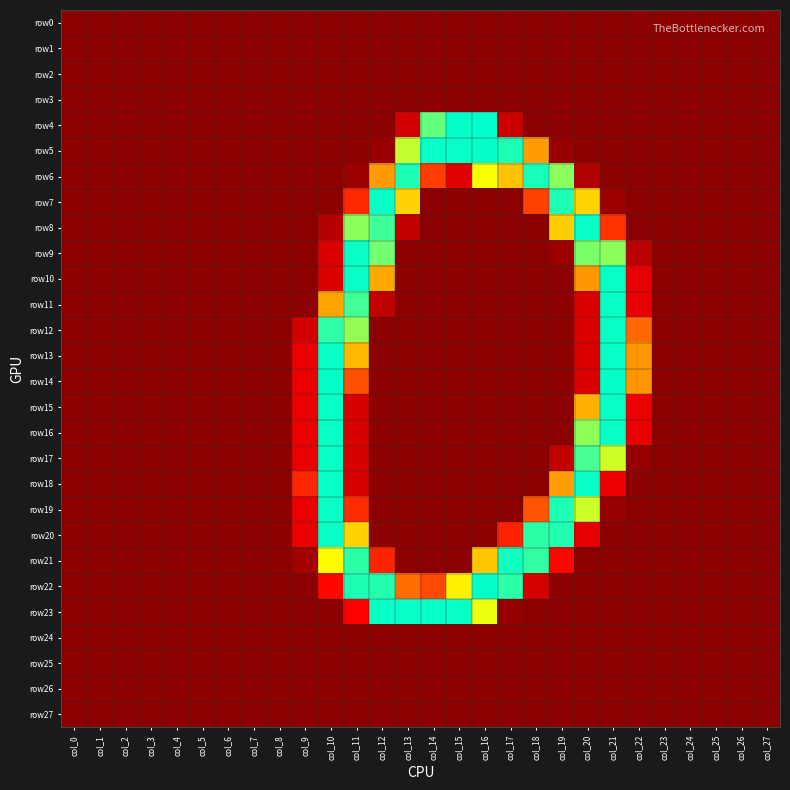

Reading left to right, extract all data points from this chart.

row0: col_0=0	col_1=0	col_2=0	col_3=0	col_4=0	col_5=0	col_6=0	col_7=0	col_8=0	col_9=0	col_10=0	col_11=0	col_12=0	col_13=0	col_14=0	col_15=0	col_16=0	col_17=0	col_18=0	col_19=0	col_20=0	col_21=0	col_22=0	col_23=0	col_24=0	col_25=0	col_26=0	col_27=0
row1: col_0=0	col_1=0	col_2=0	col_3=0	col_4=0	col_5=0	col_6=0	col_7=0	col_8=0	col_9=0	col_10=0	col_11=0	col_12=0	col_13=0	col_14=0	col_15=0	col_16=0	col_17=0	col_18=0	col_19=0	col_20=0	col_21=0	col_22=0	col_23=0	col_24=0	col_25=0	col_26=0	col_27=0
row2: col_0=0	col_1=0	col_2=0	col_3=0	col_4=0	col_5=0	col_6=0	col_7=0	col_8=0	col_9=0	col_10=0	col_11=0	col_12=0	col_13=0	col_14=0	col_15=0	col_16=0	col_17=0	col_18=0	col_19=0	col_20=0	col_21=0	col_22=0	col_23=0	col_24=0	col_25=0	col_26=0	col_27=0
row3: col_0=0	col_1=0	col_2=0	col_3=0	col_4=0	col_5=0	col_6=0	col_7=0	col_8=0	col_9=0	col_10=0	col_11=0	col_12=0	col_13=0	col_14=0	col_15=0	col_16=0	col_17=0	col_18=0	col_19=0	col_20=0	col_21=0	col_22=0	col_23=0	col_24=0	col_25=0	col_26=0	col_27=0
row4: col_0=0	col_1=0	col_2=0	col_3=0	col_4=0	col_5=0	col_6=0	col_7=0	col_8=0	col_9=0	col_10=0	col_11=0	col_12=0	col_13=39	col_14=230	col_15=254	col_16=255	col_17=36	col_18=0	col_19=0	col_20=0	col_21=0	col_22=0	col_23=0	col_24=0	col_25=0	col_26=0	col_27=0
row5: col_0=0	col_1=0	col_2=0	col_3=0	col_4=0	col_5=0	col_6=0	col_7=0	col_8=0	col_9=0	col_10=0	col_11=0	col_12=8	col_13=206	col_14=253	col_15=253	col_16=254	col_17=248	col_18=142	col_19=8	col_20=0	col_21=0	col_22=0	col_23=0	col_24=0	col_25=0	col_26=0	col_27=0
row6: col_0=0	col_1=0	col_2=0	col_3=0	col_4=0	col_5=0	col_6=0	col_7=0	col_8=0	col_9=0	col_10=0	col_11=9	col_12=141	col_13=248	col_14=95	col_15=47	col_16=192	col_17=161	col_18=249	col_19=220	col_20=21	col_21=0	col_22=0	col_23=0	col_24=0	col_25=0	col_26=0	col_27=0
row7: col_0=0	col_1=0	col_2=0	col_3=0	col_4=0	col_5=0	col_6=0	col_7=0	col_8=0	col_9=0	col_10=0	col_11=84	col_12=253	col_13=169	col_14=0	col_15=0	col_16=0	col_17=0	col_18=97	col_19=247	col_20=170	col_21=9	col_22=0	col_23=0	col_24=0	col_25=0	col_26=0	col_27=0
row8: col_0=0	col_1=0	col_2=0	col_3=0	col_4=0	col_5=0	col_6=0	col_7=0	col_8=0	col_9=0	col_10=23	col_11=220	col_12=239	col_13=30	col_14=0	col_15=0	col_16=0	col_17=0	col_18=0	col_19=167	col_20=253	col_21=89	col_22=0	col_23=0	col_24=0	col_25=0	col_26=0	col_27=0
row9: col_0=0	col_1=0	col_2=0	col_3=0	col_4=0	col_5=0	col_6=0	col_7=0	col_8=0	col_9=0	col_10=44	col_11=253	col_12=226	col_13=0	col_14=0	col_15=0	col_16=0	col_17=0	col_18=0	col_19=9	col_20=224	col_21=220	col_22=26	col_23=0	col_24=0	col_25=0	col_26=0	col_27=0
row10: col_0=0	col_1=0	col_2=0	col_3=0	col_4=0	col_5=0	col_6=0	col_7=0	col_8=0	col_9=0	col_10=44	col_11=253	col_12=148	col_13=0	col_14=0	col_15=0	col_16=0	col_17=0	col_18=0	col_19=0	col_20=140	col_21=253	col_22=52	col_23=0	col_24=0	col_25=0	col_26=0	col_27=0
row11: col_0=0	col_1=0	col_2=0	col_3=0	col_4=0	col_5=0	col_6=0	col_7=0	col_8=0	col_9=0	col_10=146	col_11=238	col_12=31	col_13=0	col_14=0	col_15=0	col_16=0	col_17=0	col_18=0	col_19=0	col_20=44	col_21=253	col_22=52	col_23=0	col_24=0	col_25=0	col_26=0	col_27=0
row12: col_0=0	col_1=0	col_2=0	col_3=0	col_4=0	col_5=0	col_6=0	col_7=0	col_8=0	col_9=39	col_10=243	col_11=218	col_12=0	col_13=0	col_14=0	col_15=0	col_16=0	col_17=0	col_18=0	col_19=0	col_20=44	col_21=253	col_22=116	col_23=0	col_24=0	col_25=0	col_26=0	col_27=0
row13: col_0=0	col_1=0	col_2=0	col_3=0	col_4=0	col_5=0	col_6=0	col_7=0	col_8=0	col_9=53	col_10=253	col_11=157	col_12=0	col_13=0	col_14=0	col_15=0	col_16=0	col_17=0	col_18=0	col_19=0	col_20=44	col_21=253	col_22=139	col_23=0	col_24=0	col_25=0	col_26=0	col_27=0
row14: col_0=0	col_1=0	col_2=0	col_3=0	col_4=0	col_5=0	col_6=0	col_7=0	col_8=0	col_9=53	col_10=254	col_11=104	col_12=0	col_13=0	col_14=0	col_15=0	col_16=0	col_17=0	col_18=0	col_19=0	col_20=44	col_21=254	col_22=139	col_23=0	col_24=0	col_25=0	col_26=0	col_27=0
row15: col_0=0	col_1=0	col_2=0	col_3=0	col_4=0	col_5=0	col_6=0	col_7=0	col_8=0	col_9=53	col_10=253	col_11=43	col_12=0	col_13=0	col_14=0	col_15=0	col_16=0	col_17=0	col_18=0	col_19=0	col_20=152	col_21=253	col_22=55	col_23=0	col_24=0	col_25=0	col_26=0	col_27=0
row16: col_0=0	col_1=0	col_2=0	col_3=0	col_4=0	col_5=0	col_6=0	col_7=0	col_8=0	col_9=53	col_10=253	col_11=43	col_12=0	col_13=0	col_14=0	col_15=0	col_16=0	col_17=0	col_18=0	col_19=0	col_20=219	col_21=253	col_22=52	col_23=0	col_24=0	col_25=0	col_26=0	col_27=0
row17: col_0=0	col_1=0	col_2=0	col_3=0	col_4=0	col_5=0	col_6=0	col_7=0	col_8=0	col_9=53	col_10=253	col_11=43	col_12=0	col_13=0	col_14=0	col_15=0	col_16=0	col_17=0	col_18=0	col_19=30	col_20=237	col_21=203	col_22=6	col_23=0	col_24=0	col_25=0	col_26=0	col_27=0
row18: col_0=0	col_1=0	col_2=0	col_3=0	col_4=0	col_5=0	col_6=0	col_7=0	col_8=0	col_9=83	col_10=253	col_11=43	col_12=0	col_13=0	col_14=0	col_15=0	col_16=0	col_17=0	col_18=0	col_19=143	col_20=253	col_21=55	col_22=0	col_23=0	col_24=0	col_25=0	col_26=0	col_27=0
row19: col_0=0	col_1=0	col_2=0	col_3=0	col_4=0	col_5=0	col_6=0	col_7=0	col_8=0	col_9=53	col_10=253	col_11=86	col_12=0	col_13=0	col_14=0	col_15=0	col_16=0	col_17=0	col_18=106	col_19=248	col_20=204	col_21=8	col_22=0	col_23=0	col_24=0	col_25=0	col_26=0	col_27=0
row20: col_0=0	col_1=0	col_2=0	col_3=0	col_4=0	col_5=0	col_6=0	col_7=0	col_8=0	col_9=53	col_10=253	col_11=169	col_12=0	col_13=0	col_14=0	col_15=0	col_16=0	col_17=81	col_18=244	col_19=247	col_20=49	col_21=0	col_22=0	col_23=0	col_24=0	col_25=0	col_26=0	col_27=0
row21: col_0=0	col_1=0	col_2=0	col_3=0	col_4=0	col_5=0	col_6=0	col_7=0	col_8=0	col_9=13	col_10=190	col_11=244	col_12=82	col_13=0	col_14=0	col_15=0	col_16=163	col_17=251	col_18=242	col_19=66	col_20=0	col_21=0	col_22=0	col_23=0	col_24=0	col_25=0	col_26=0	col_27=0
row22: col_0=0	col_1=0	col_2=0	col_3=0	col_4=0	col_5=0	col_6=0	col_7=0	col_8=0	col_9=0	col_10=67	col_11=248	col_12=246	col_13=118	col_14=100	col_15=184	col_16=254	col_17=244	col_18=41	col_19=0	col_20=0	col_21=0	col_22=0	col_23=0	col_24=0	col_25=0	col_26=0	col_27=0
row23: col_0=0	col_1=0	col_2=0	col_3=0	col_4=0	col_5=0	col_6=0	col_7=0	col_8=0	col_9=0	col_10=0	col_11=63	col_12=253	col_13=253	col_14=253	col_15=253	col_16=196	col_17=6	col_18=0	col_19=0	col_20=0	col_21=0	col_22=0	col_23=0	col_24=0	col_25=0	col_26=0	col_27=0
row24: col_0=0	col_1=0	col_2=0	col_3=0	col_4=0	col_5=0	col_6=0	col_7=0	col_8=0	col_9=0	col_10=0	col_11=0	col_12=0	col_13=0	col_14=0	col_15=0	col_16=0	col_17=0	col_18=0	col_19=0	col_20=0	col_21=0	col_22=0	col_23=0	col_24=0	col_25=0	col_26=0	col_27=0
row25: col_0=0	col_1=0	col_2=0	col_3=0	col_4=0	col_5=0	col_6=0	col_7=0	col_8=0	col_9=0	col_10=0	col_11=0	col_12=0	col_13=0	col_14=0	col_15=0	col_16=0	col_17=0	col_18=0	col_19=0	col_20=0	col_21=0	col_22=0	col_23=0	col_24=0	col_25=0	col_26=0	col_27=0
row26: col_0=0	col_1=0	col_2=0	col_3=0	col_4=0	col_5=0	col_6=0	col_7=0	col_8=0	col_9=0	col_10=0	col_11=0	col_12=0	col_13=0	col_14=0	col_15=0	col_16=0	col_17=0	col_18=0	col_19=0	col_20=0	col_21=0	col_22=0	col_23=0	col_24=0	col_25=0	col_26=0	col_27=0
row27: col_0=0	col_1=0	col_2=0	col_3=0	col_4=0	col_5=0	col_6=0	col_7=0	col_8=0	col_9=0	col_10=0	col_11=0	col_12=0	col_13=0	col_14=0	col_15=0	col_16=0	col_17=0	col_18=0	col_19=0	col_20=0	col_21=0	col_22=0	col_23=0	col_24=0	col_25=0	col_26=0	col_27=0